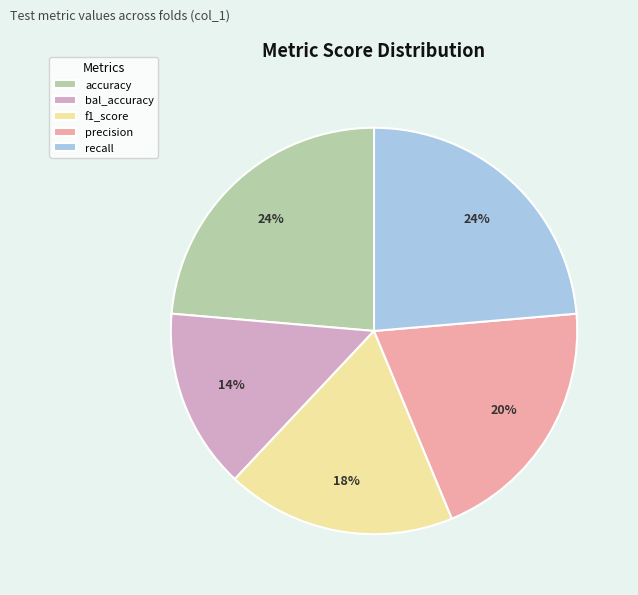

To the nearest percent, what portion does f1_score represent?

18%